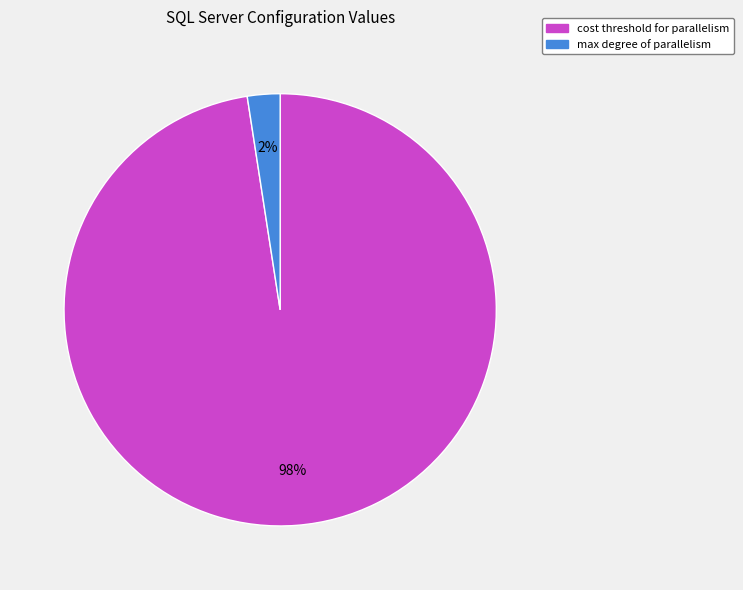

To the nearest percent, what is the average slice percentage?

50%